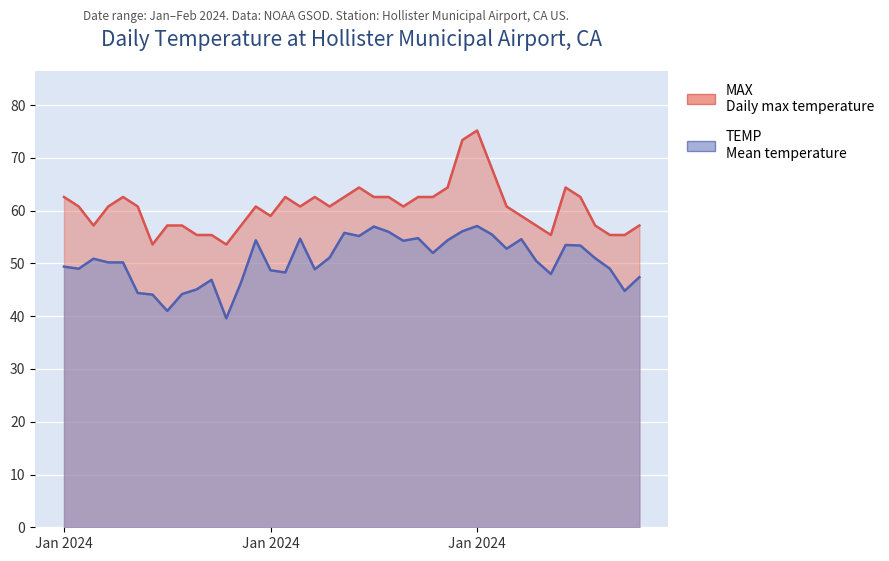

Where is the first local minimum for TEMP?

2024-01-02